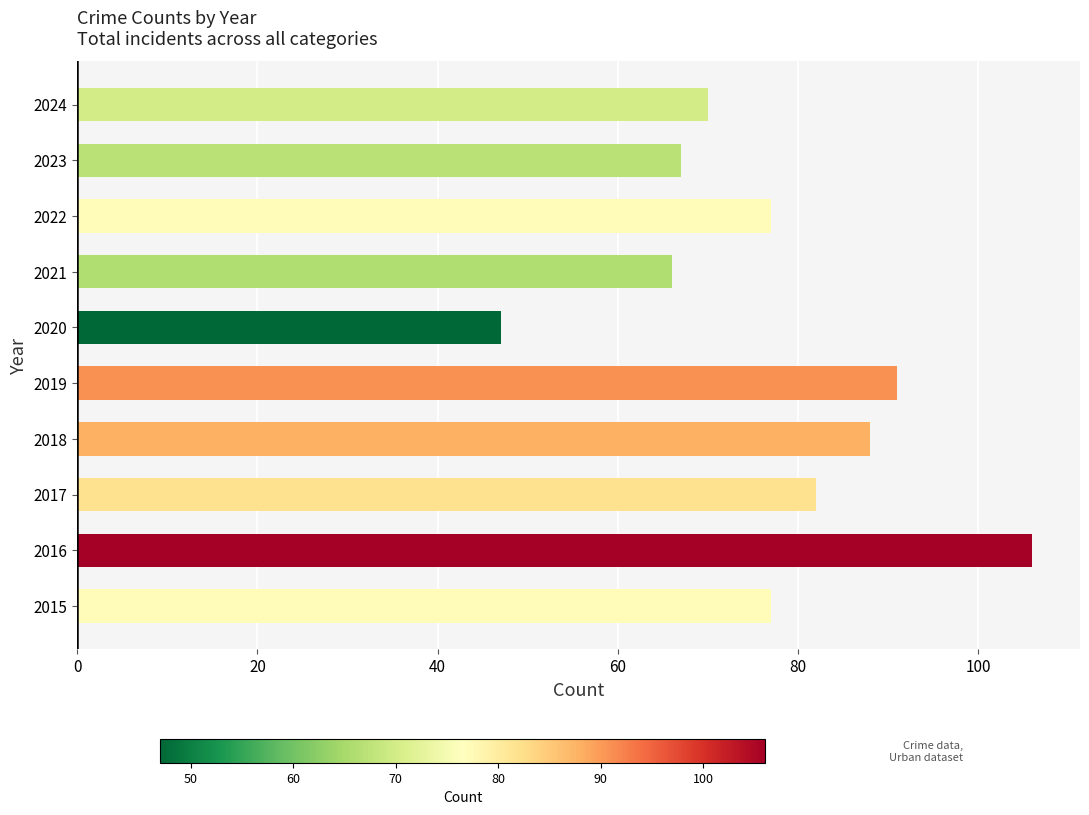

What is the change in value from 2019 to 2022?

-14